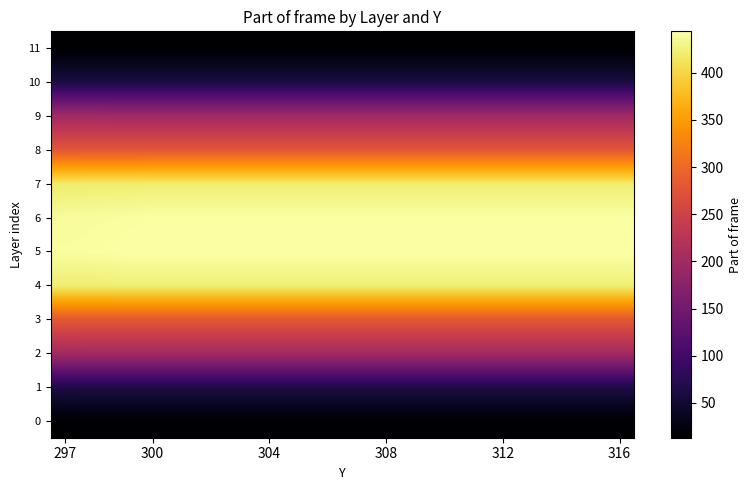

Reading right to left, extract all data points from this chart.

0: 15	15	15	15	15	15	15	15	15	15	15	15	15	15	15	15	15	15	15	14
1: 64	64	64	64	64	64	64	64	64	64	64	64	64	64	64	64	64	64	64	64
2: 200	200	200	200	200	200	200	200	200	200	200	200	200	200	200	200	200	200	200	201
3: 281	281	281	281	281	281	281	281	281	281	281	281	281	281	281	281	281	281	281	281
4: 423	423	423	423	423	423	423	423	423	423	423	423	423	423	423	423	423	423	422	422
5: 444	444	444	444	444	444	444	444	444	444	444	444	444	444	444	444	444	444	442	441
6: 443	443	443	443	443	443	443	443	443	443	443	443	443	443	443	443	443	441	440	439
7: 422	422	422	422	422	422	422	422	422	422	422	422	422	422	422	422	422	421	421	420
8: 280	280	280	280	280	280	280	280	280	280	280	280	280	280	280	280	280	280	280	280
9: 199	199	199	199	199	199	199	199	199	199	199	199	199	199	199	199	199	199	200	200
10: 63	63	63	63	63	63	63	63	63	63	63	63	63	63	63	63	63	63	63	63
11: 13	13	13	13	13	13	13	13	13	13	13	13	13	13	13	13	13	13	13	13